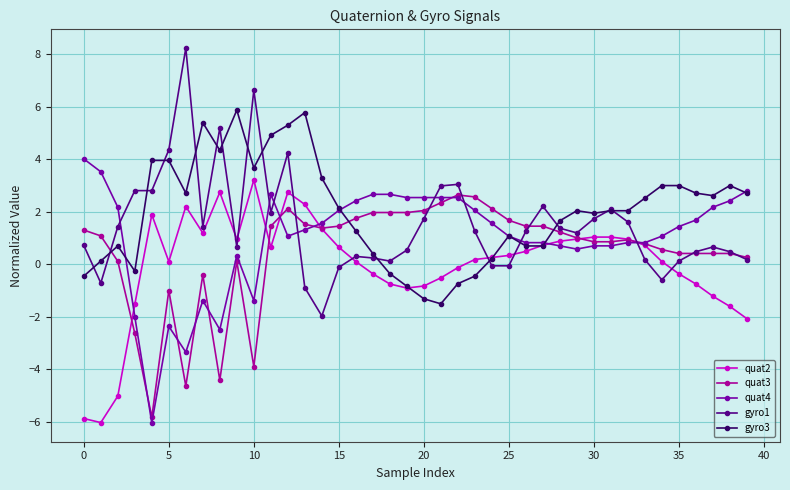

How many intersections are there between gyro3 and quat3?

3